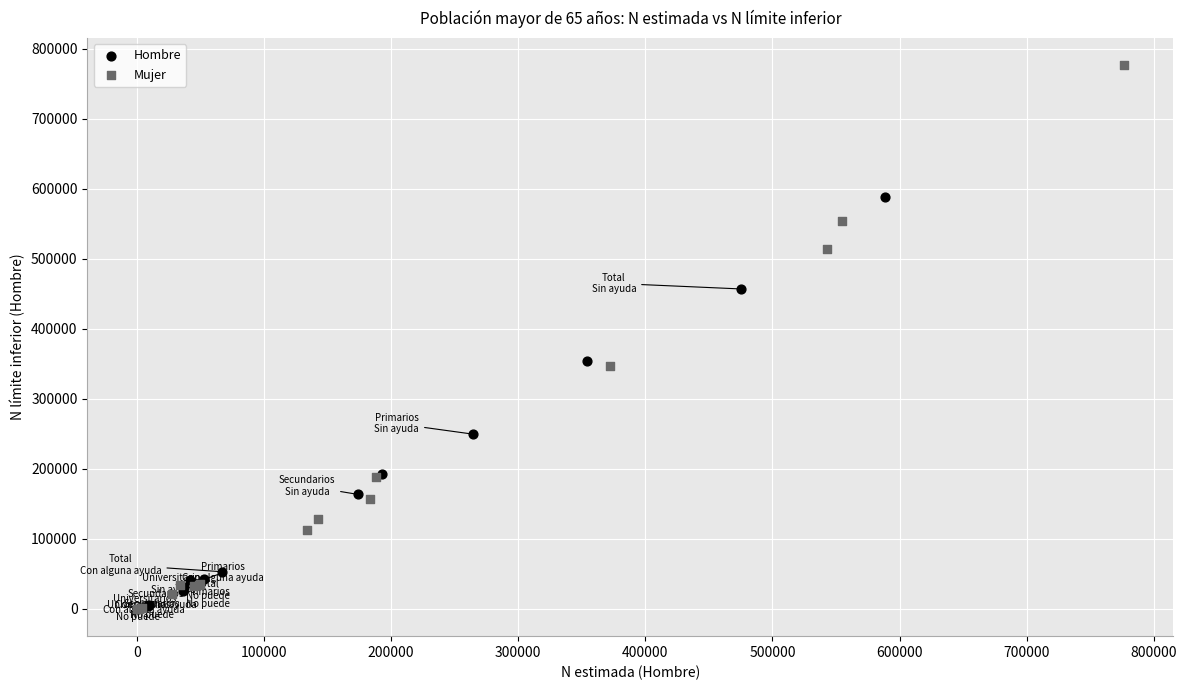

Which series has the widest spread of Y values?

Mujer